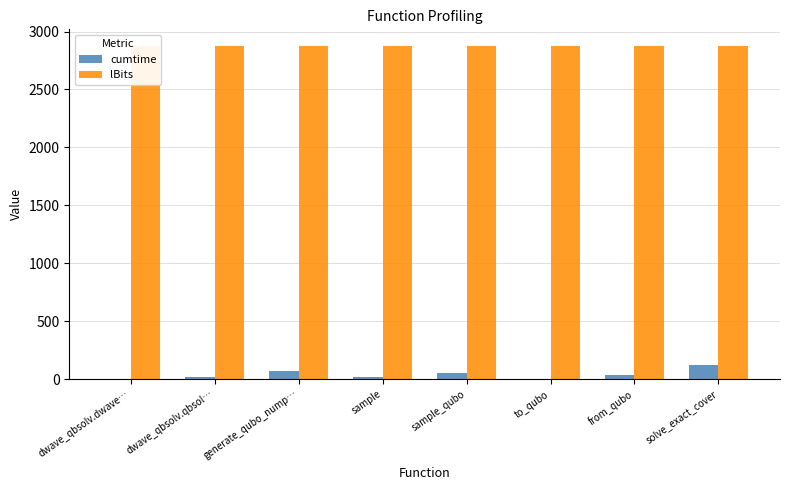

Is it true that cumtime equals 20.9 at sample?

True